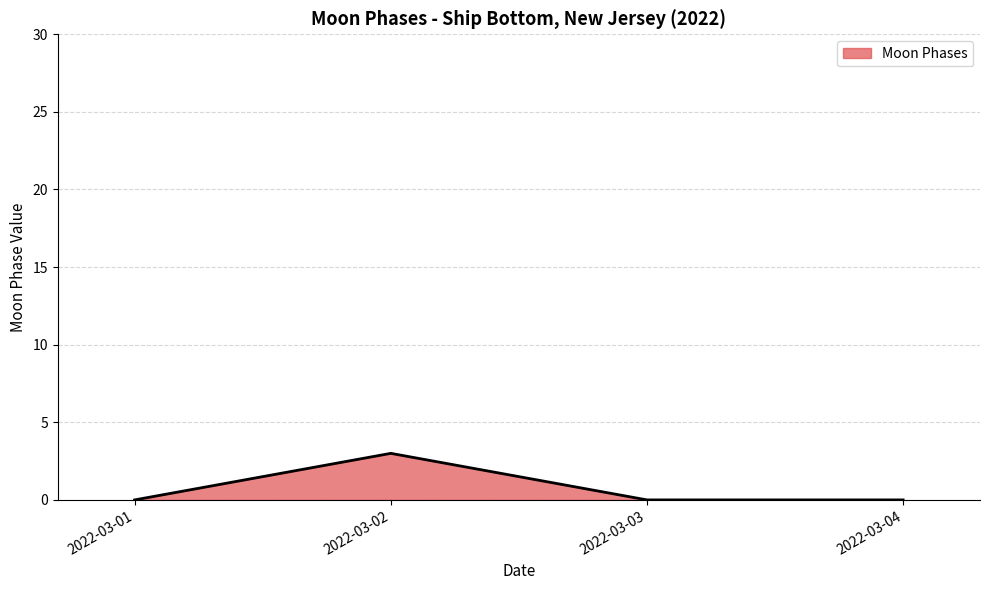

How many series are shown in this chart?

1